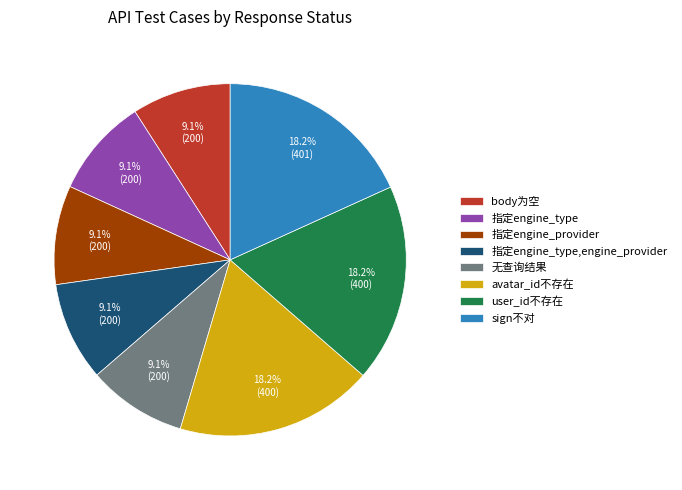

Does 指定engine_type,engine_provider represent more than half of the total?

No